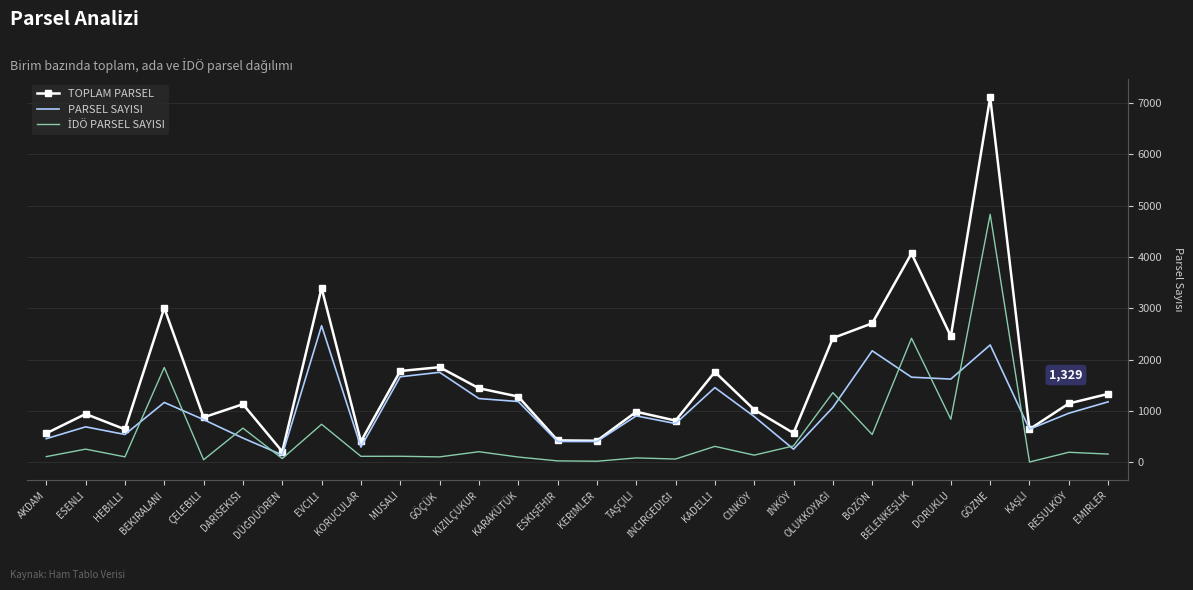

At which category is the sum across all series the highest?

GÖZNE